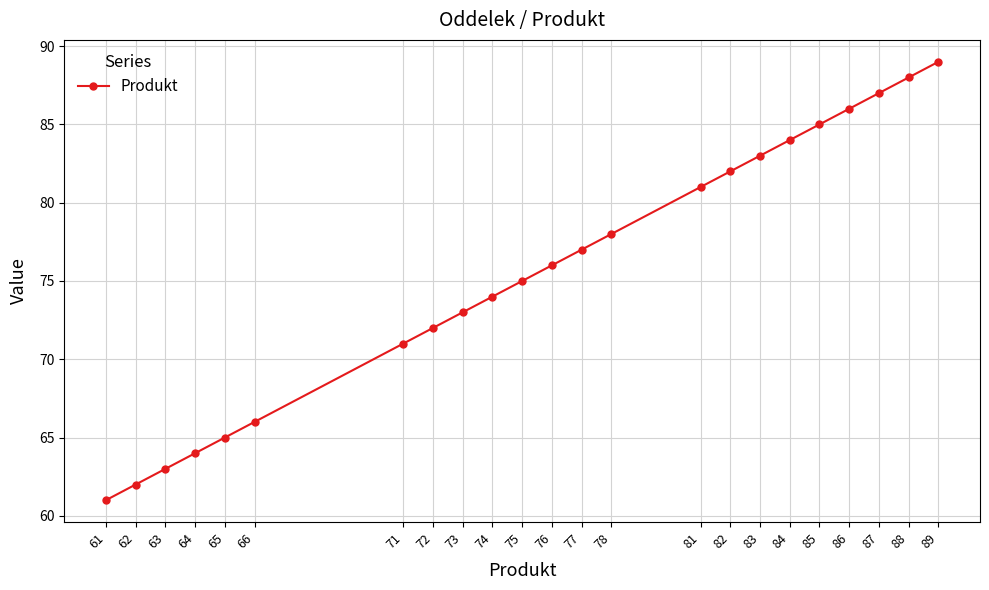

The value at 63 is 63. True or false?

True